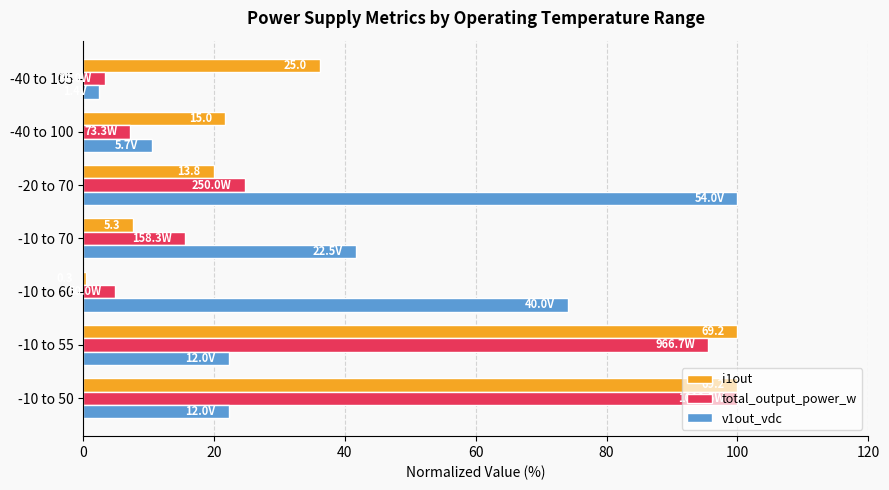

What is the difference between the maximum and minimum values in the i1out series?

99.6